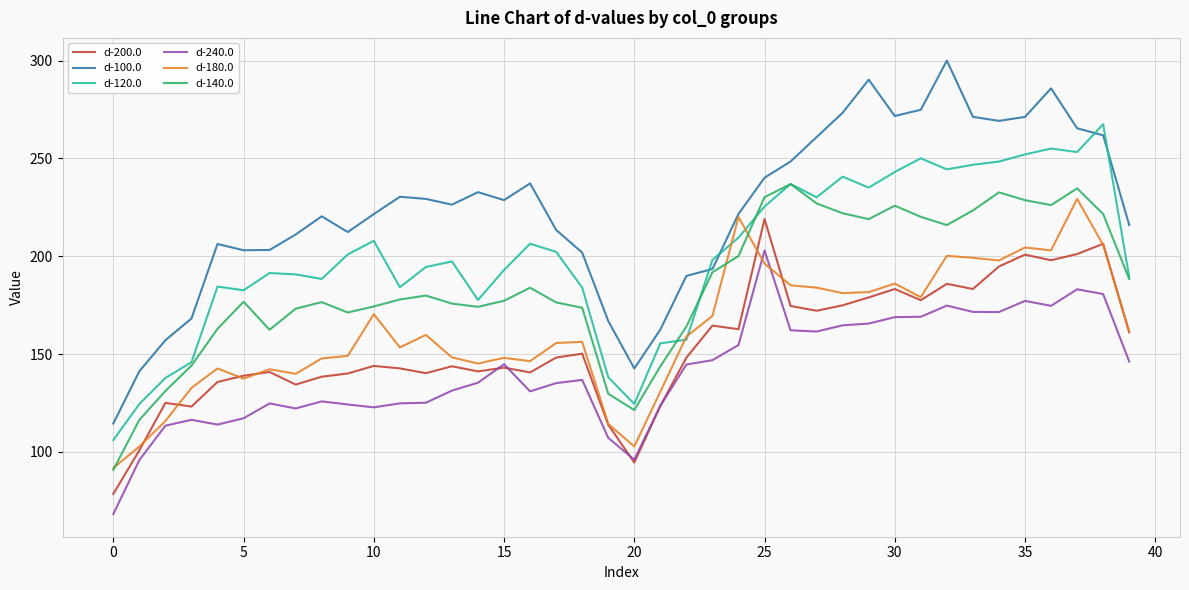

Does the chart have visible grid lines?

Yes